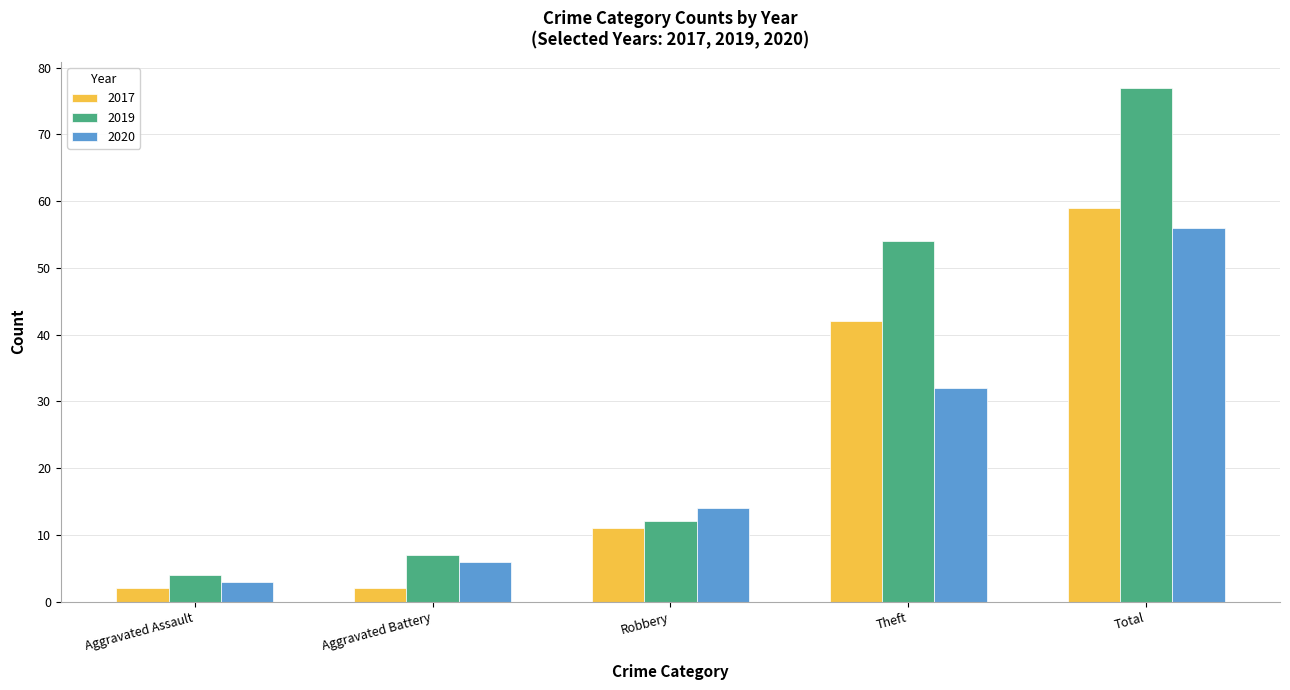

What is the difference between the second highest and second lowest values in the 2017 series?

40